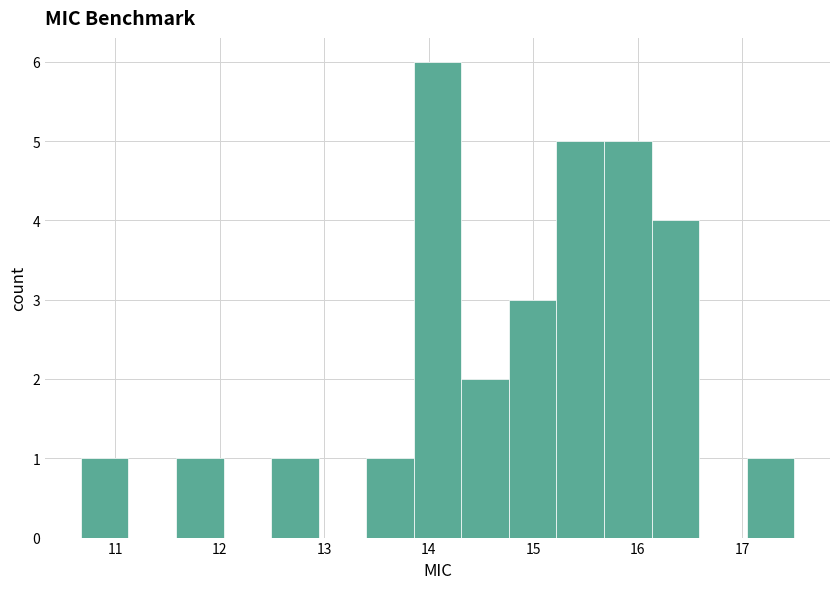

Over which range of the x-axis is the bar tallest?

13.9 to 14.3